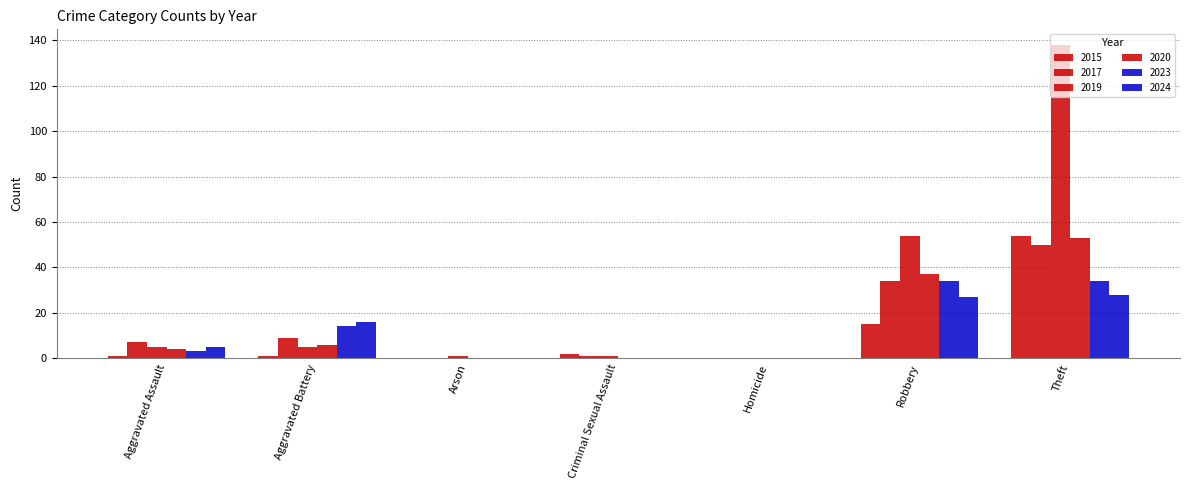

Are the bars grouped side by side (vs. stacked)?

Yes